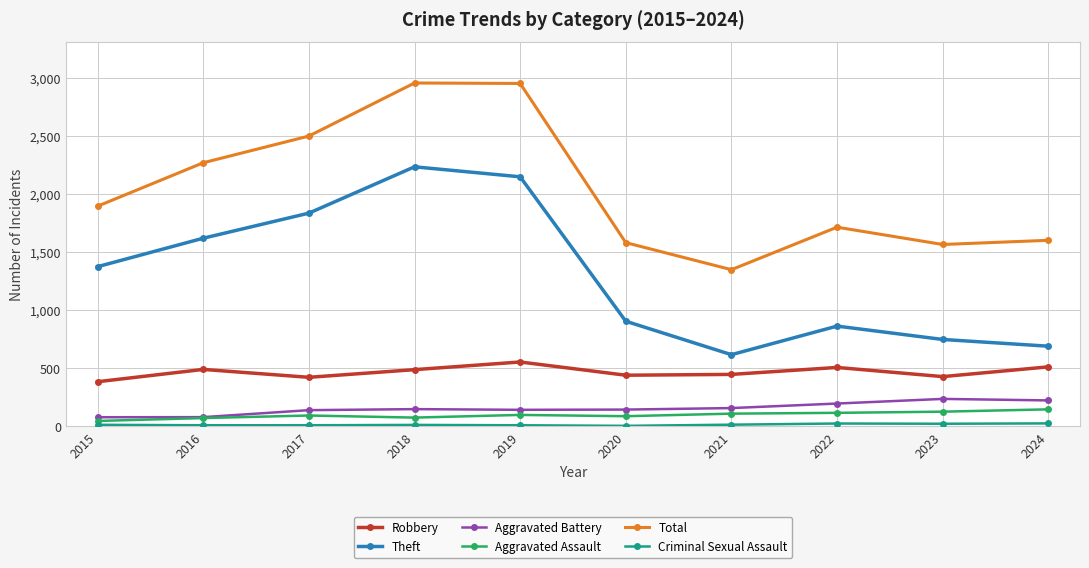

At how many categories does at least one series exceed 1791?

5